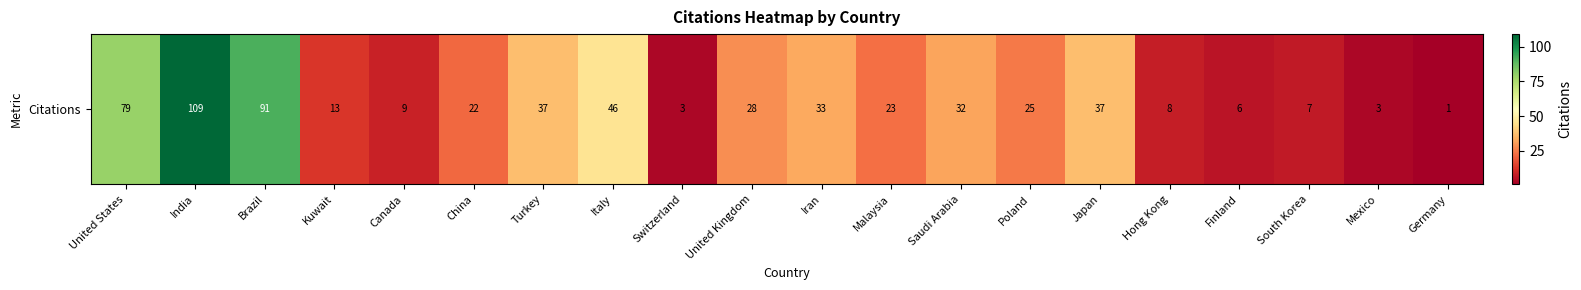

Reading right to left, transcribe all the data shown in this chart.

Germany=1	Mexico=3	South Korea=7	Finland=6	Hong Kong=8	Japan=37	Poland=25	Saudi Arabia=32	Malaysia=23	Iran=33	United Kingdom=28	Switzerland=3	Italy=46	Turkey=37	China=22	Canada=9	Kuwait=13	Brazil=91	India=109	United States=79